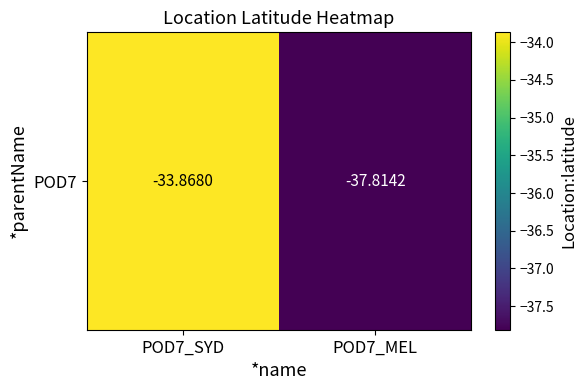

Rank the categories by value from highest to lowest.

POD7_SYD, POD7_MEL